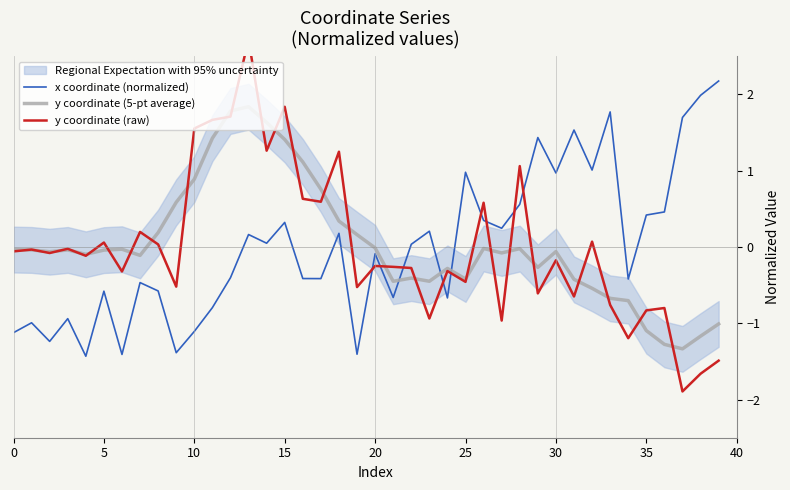

Reading left to right, extract all data points from this chart.

x coordinate (normalized): -1.1	-1.0	-1.2	-0.9	-1.4	-0.6	-1.4	-0.5	-0.6	-1.4	-1.1	-0.8	-0.4	0.2	0.0	0.3	-0.4	-0.4	0.2	-1.4	-0.1	-0.7	0.0	0.2	-0.7	1.0	0.3	0.2	0.6	1.4	1.0	1.5	1.0	1.8	-0.4	0.4	0.5	1.7	2.0	2.2
y coordinate (5-pt average): -0.0	-0.0	-0.1	-0.0	-0.1	-0.0	-0.0	-0.1	0.2	0.6	0.9	1.4	1.8	1.8	1.6	1.4	1.1	0.8	0.3	0.2	-0.0	-0.4	-0.4	-0.4	-0.3	-0.4	-0.0	-0.1	-0.0	-0.3	-0.1	-0.4	-0.5	-0.7	-0.7	-1.1	-1.3	-1.3	-1.2	-1.0
y coordinate (raw): -0.1	-0.0	-0.1	-0.0	-0.1	0.1	-0.3	0.2	0.0	-0.5	1.6	1.7	1.7	2.7	1.3	1.8	0.6	0.6	1.2	-0.5	-0.2	-0.3	-0.3	-0.9	-0.3	-0.5	0.6	-1.0	1.1	-0.6	-0.2	-0.6	0.1	-0.8	-1.2	-0.8	-0.8	-1.9	-1.7	-1.5